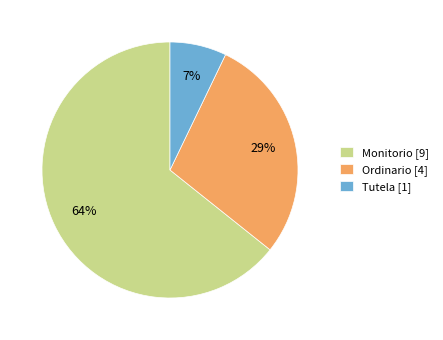

The Ordinario slice represents 29% of the pie. True or false?

True